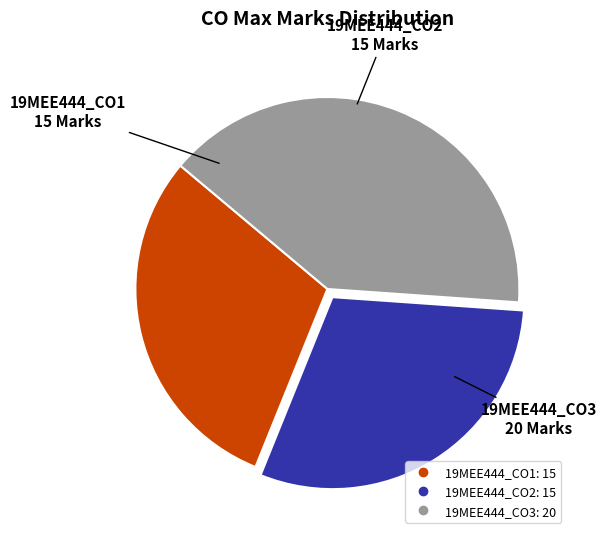

What is the largest slice in the pie chart?

19MEE444_CO3